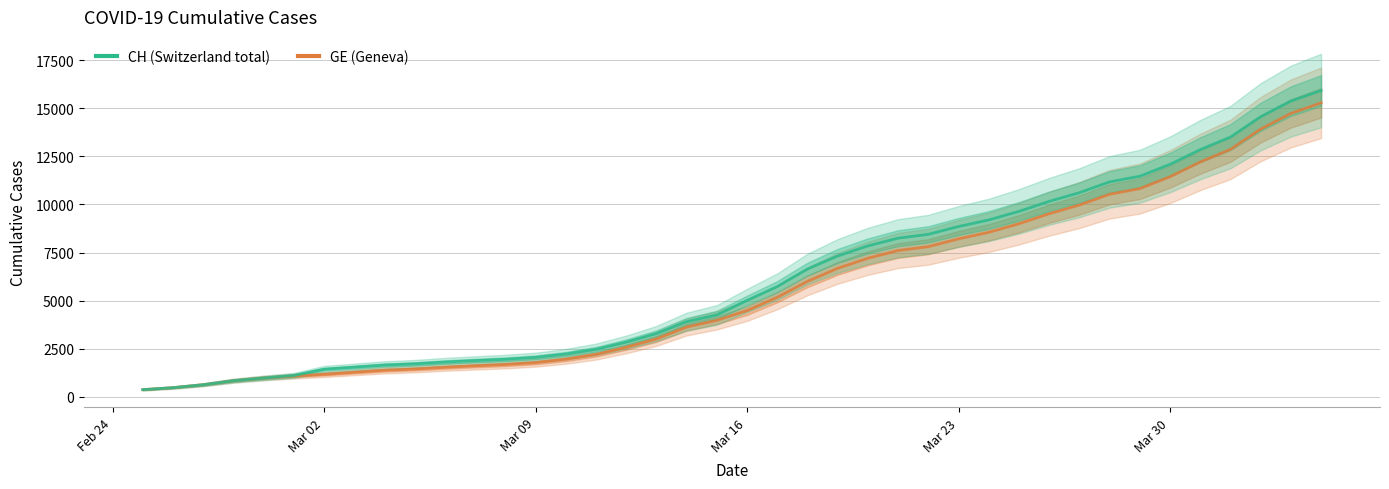

How many lines are shown in the chart?

2